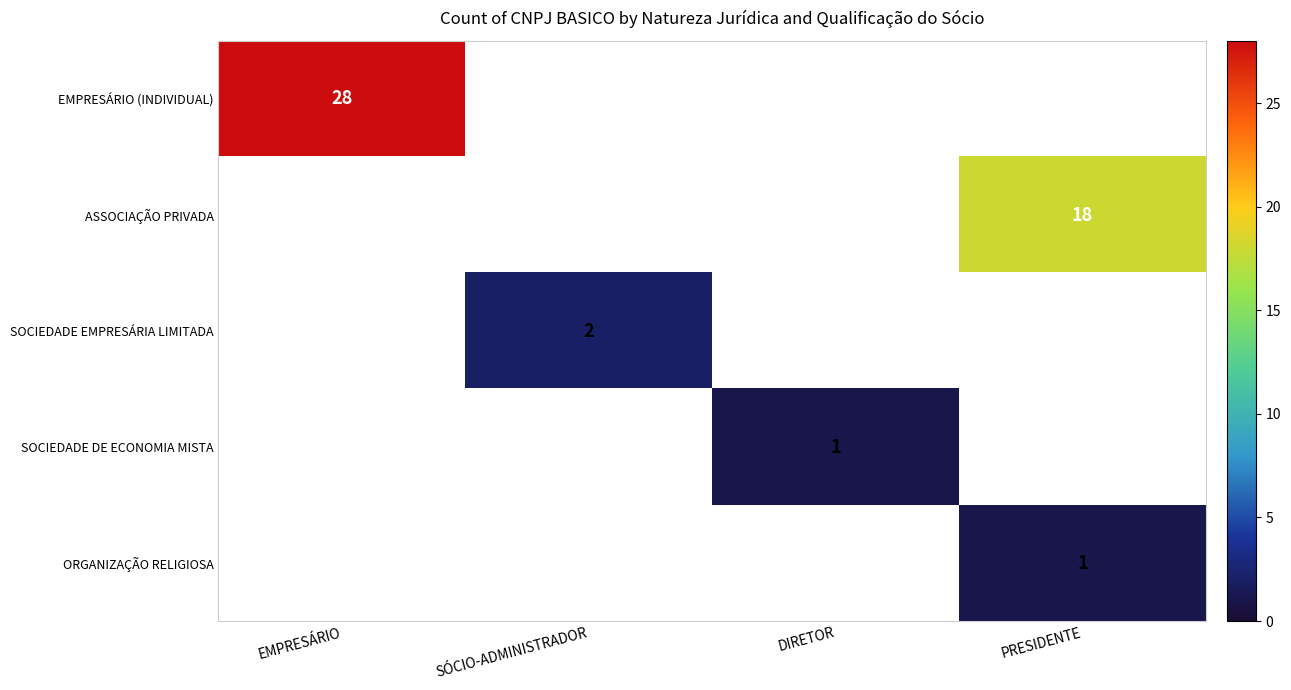

Which label corresponds to the largest value in the chart?

EMPRESÁRIO